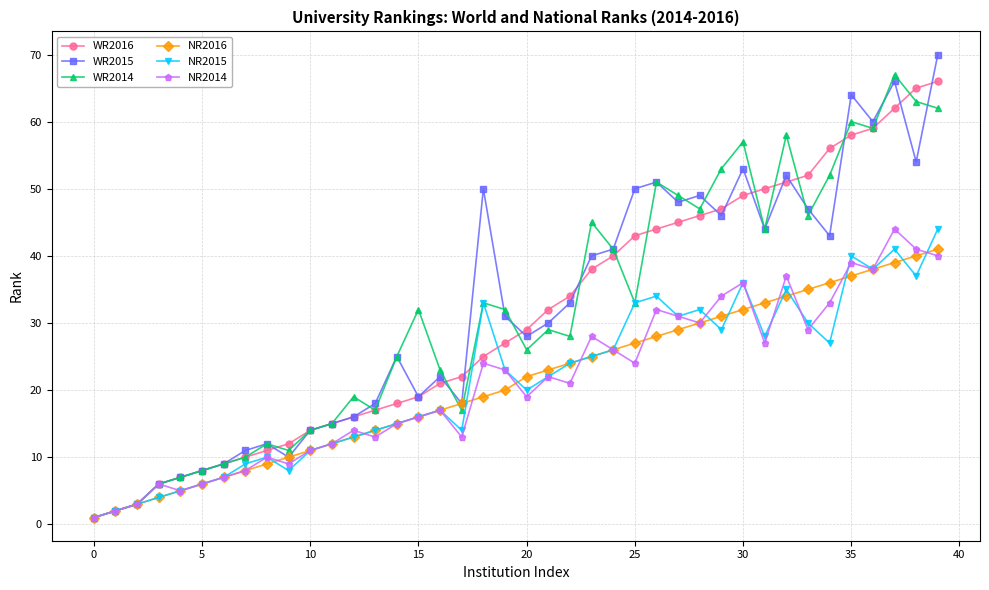

What is the highest value of the WR2015 series?

70